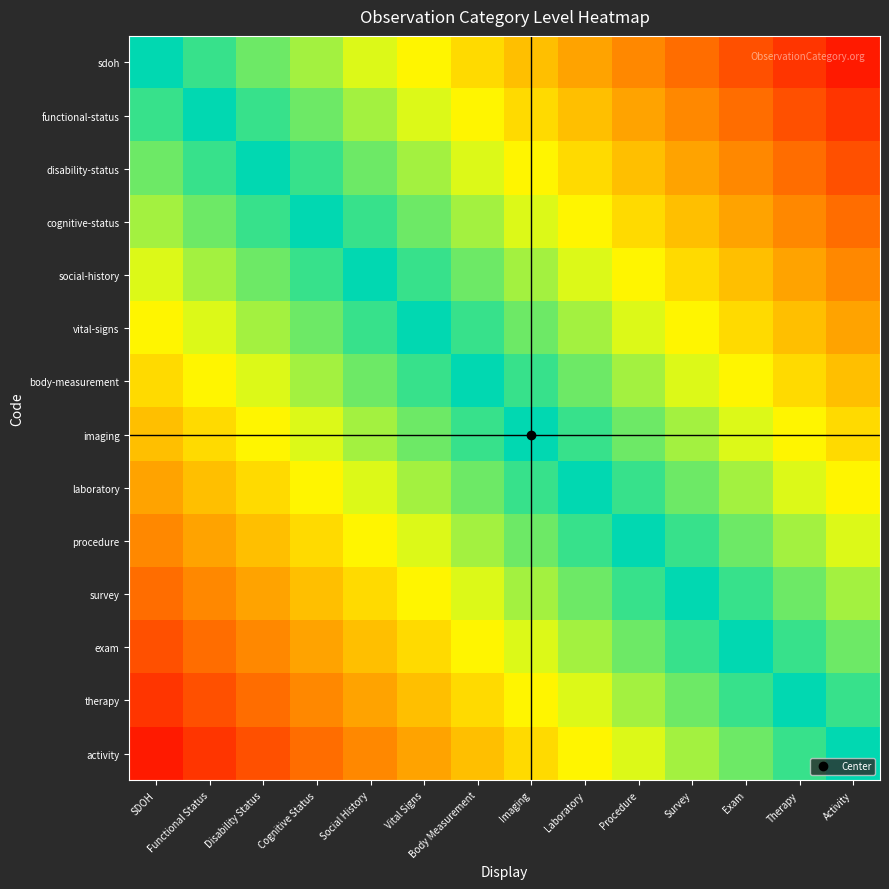

Which has a higher value, Cognitive Status or Social History?

Cognitive Status